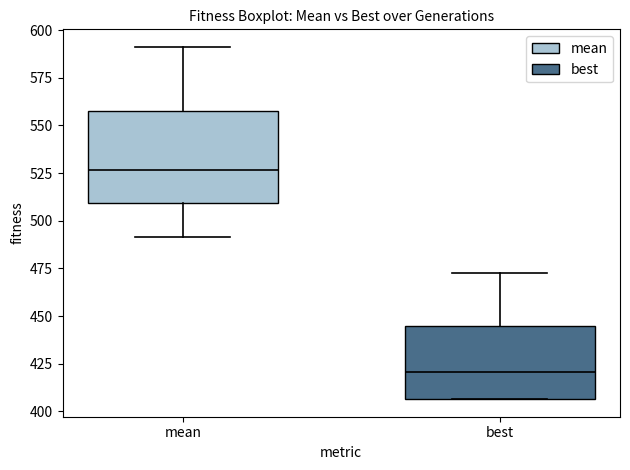

Where does the lower whisker of the box for mean end on the y-axis? The values are not printed on the chart, so give them approximately, as read against the axis.

490